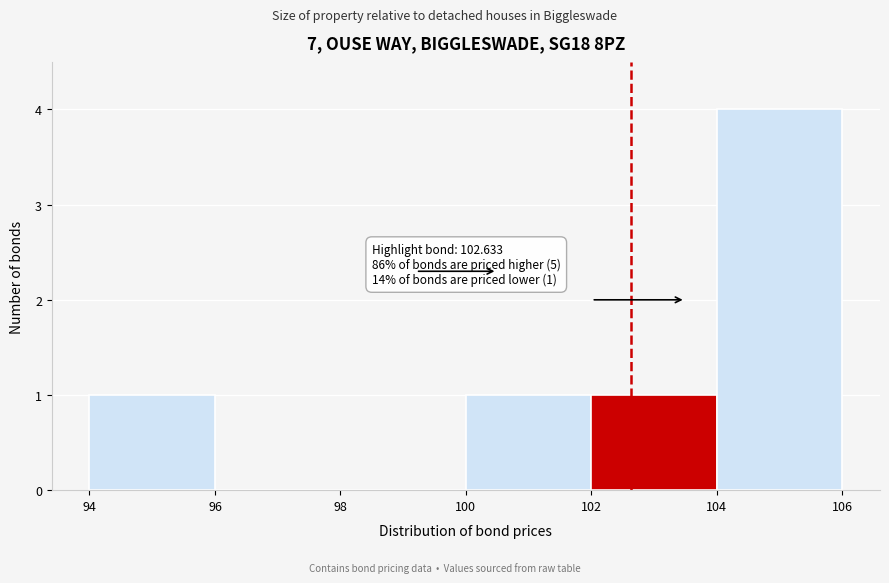

Over which range of the x-axis is the bar tallest?

104 to 106